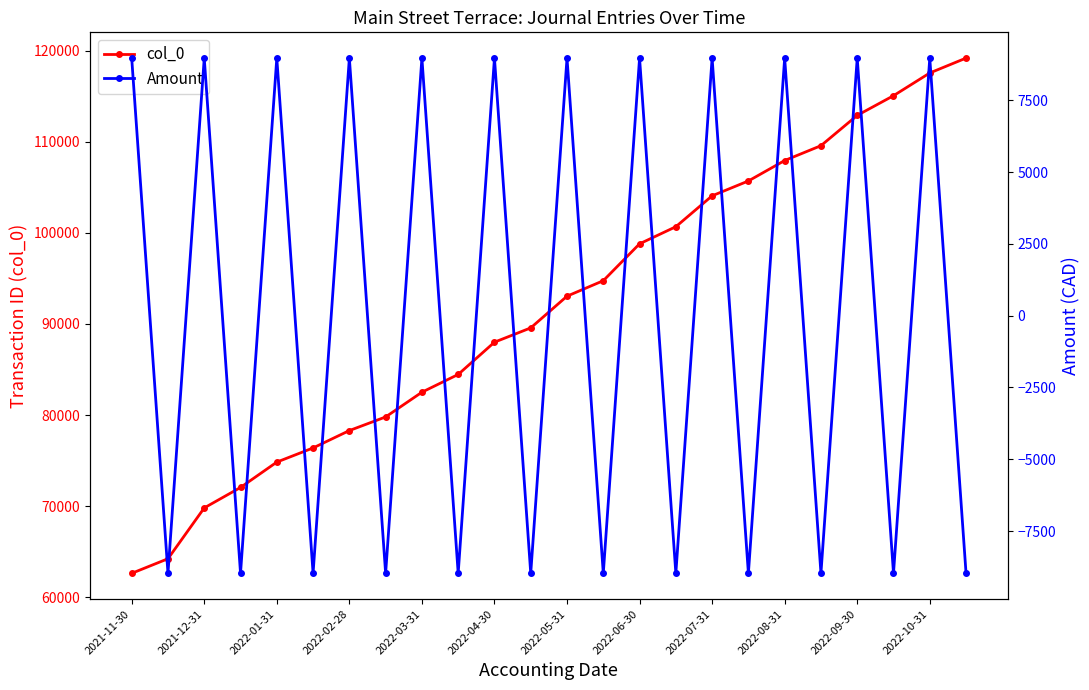

What is the smallest value displayed?

-8970.8